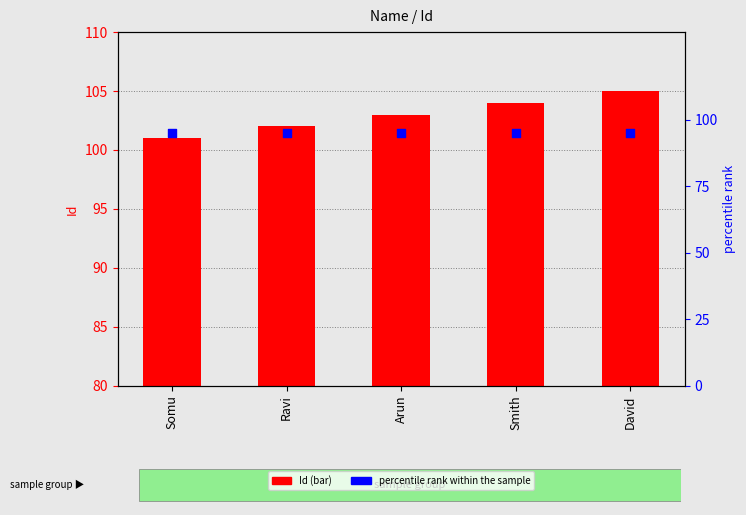

Which series has the largest total across all categories?

Id